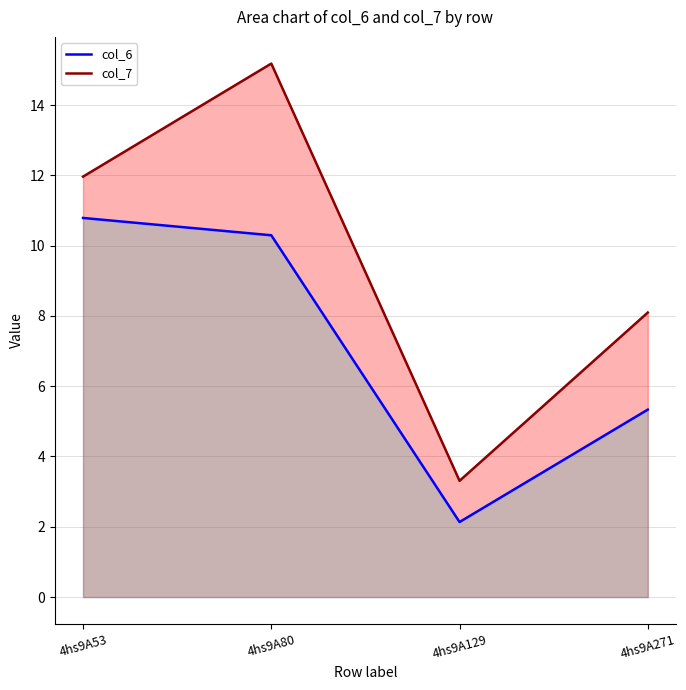

What is the sum of the col_6 values at 4hs9A80 and 4hs9A53?

21.1